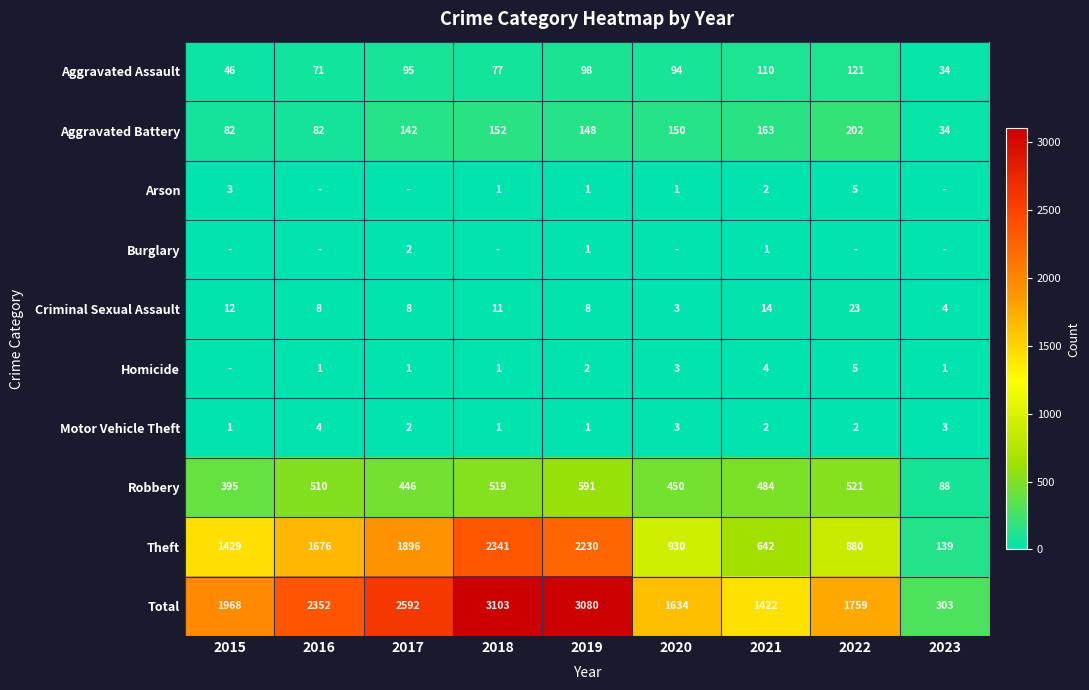

At which label is Total closest to 1703?

2022